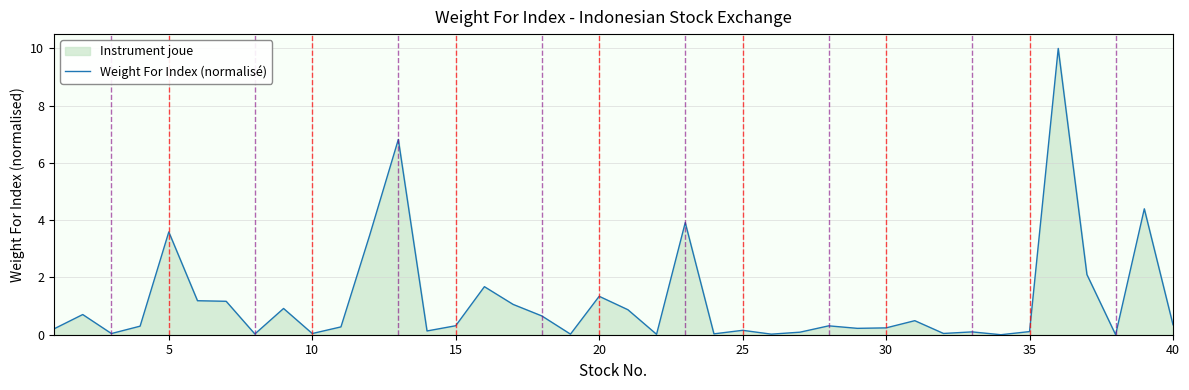

What is the difference between the maximum and minimum values?

10.0